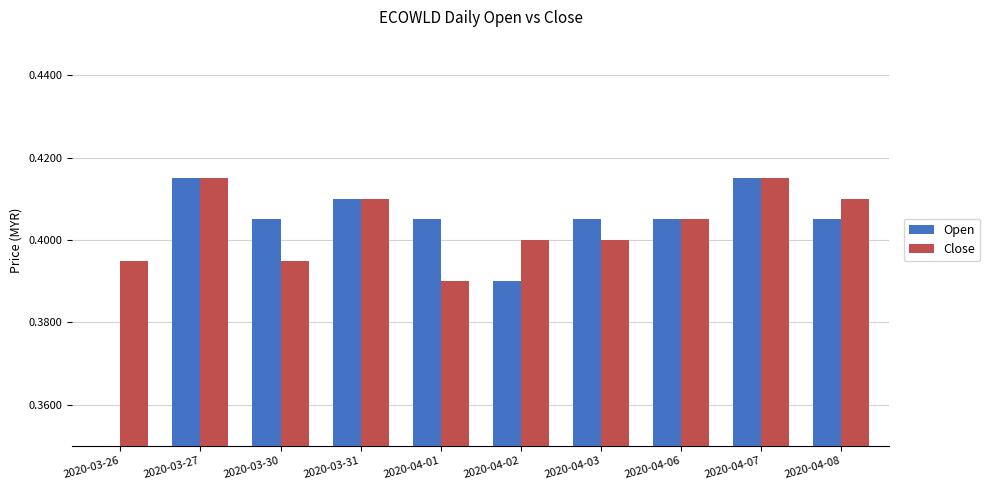

How many bars are there in each group?

2